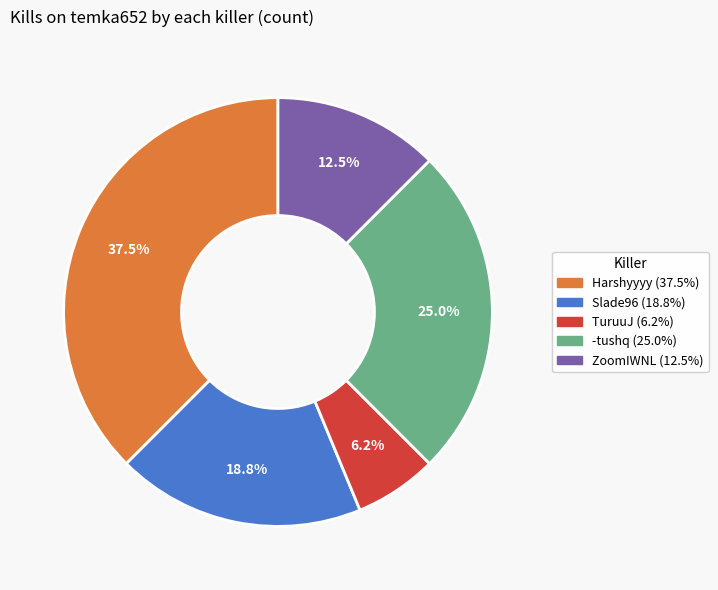

How many segments does this pie chart have?

5